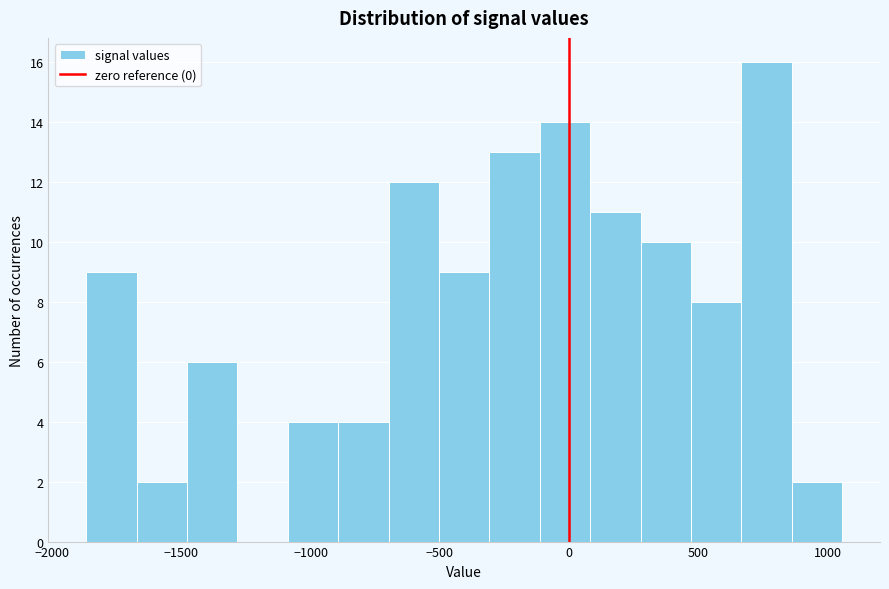

Read against the x-axis, roughly where is the centre of the tallest bar?

750